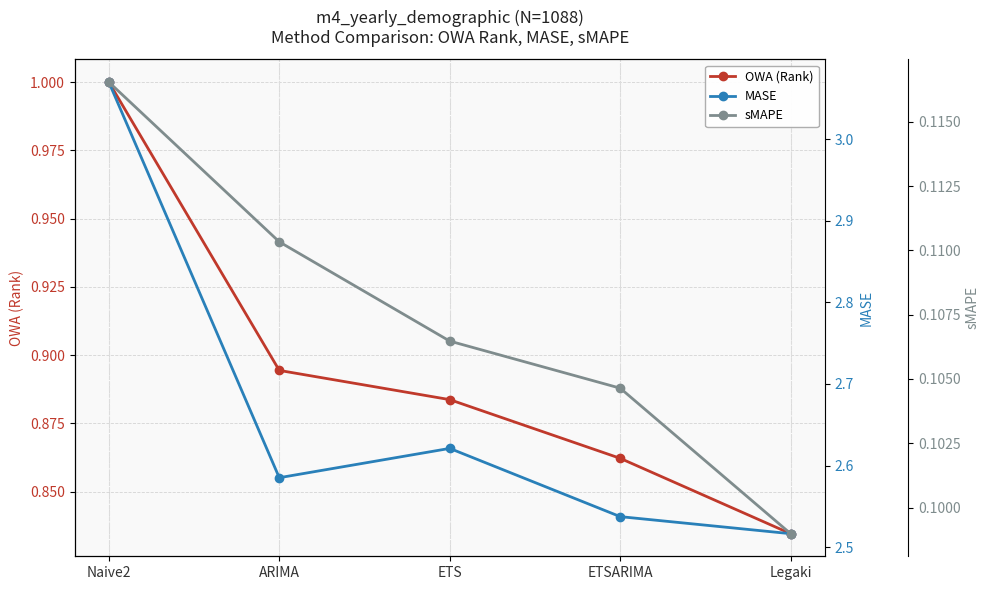

At which category does the chart reach its minimum across all series?

Legaki